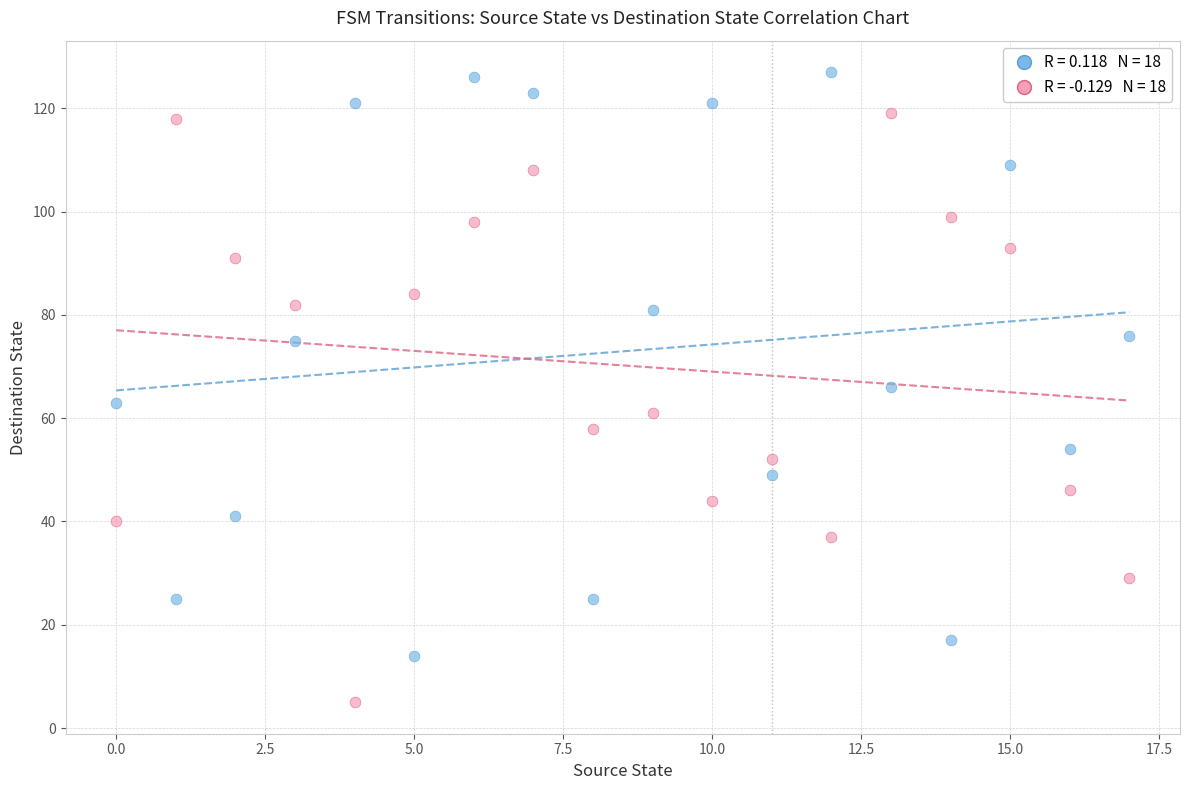

Across all data points, what is the range of Y values (max minus min)?

122